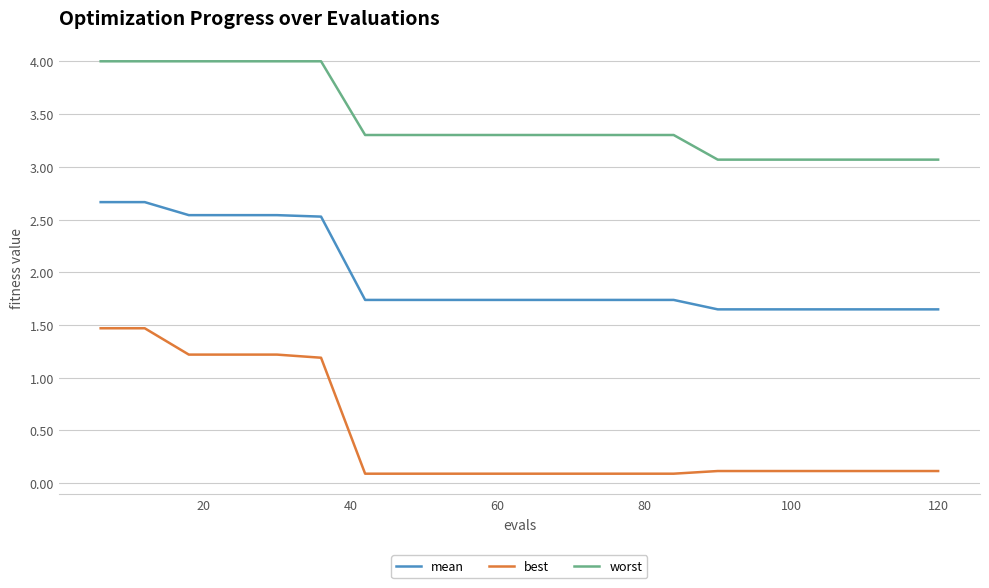

What is the difference between the maximum and minimum values in the mean series?

1.0